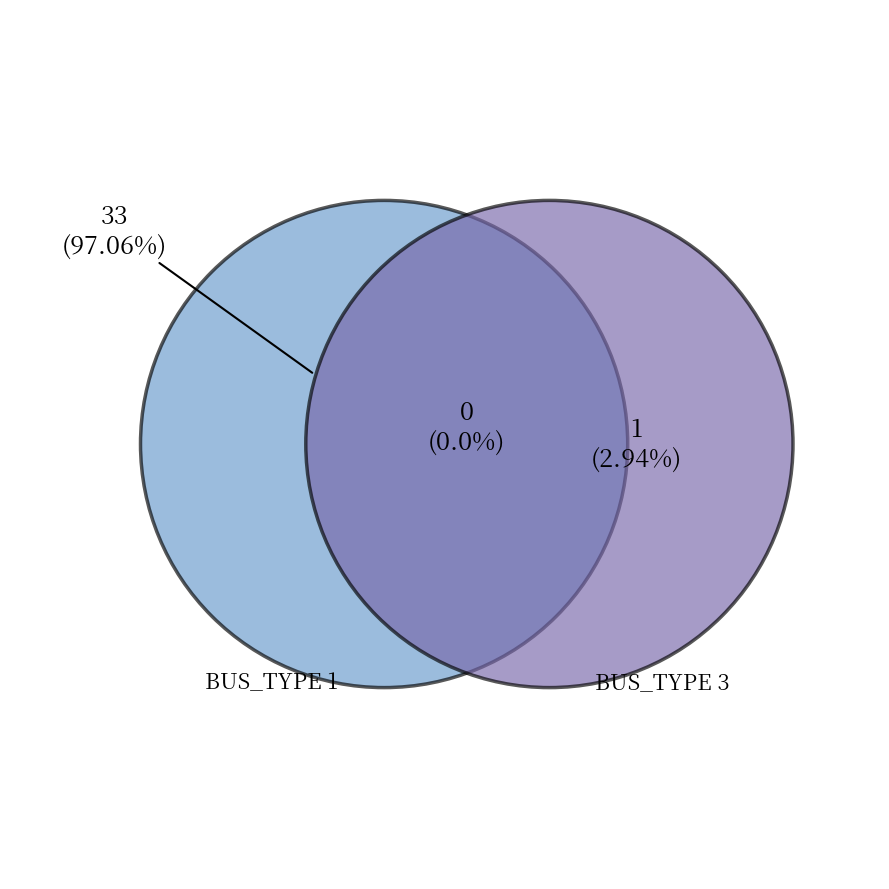

True or false: BUS_TYPE_3 accounts for 3% of the total.

True